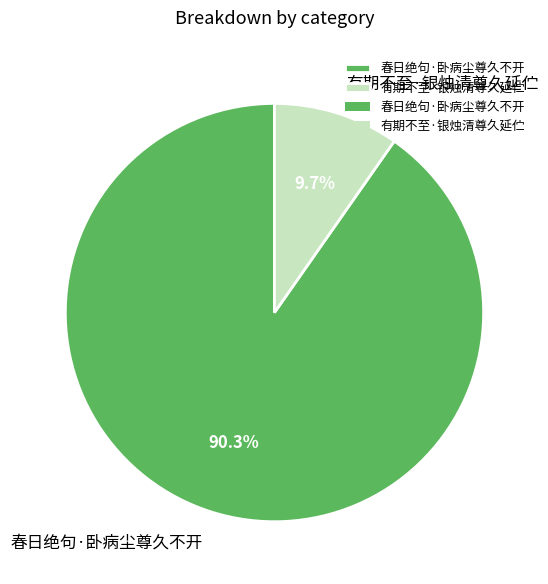

Which slice is the largest?

春日绝句·卧病尘尊久不开